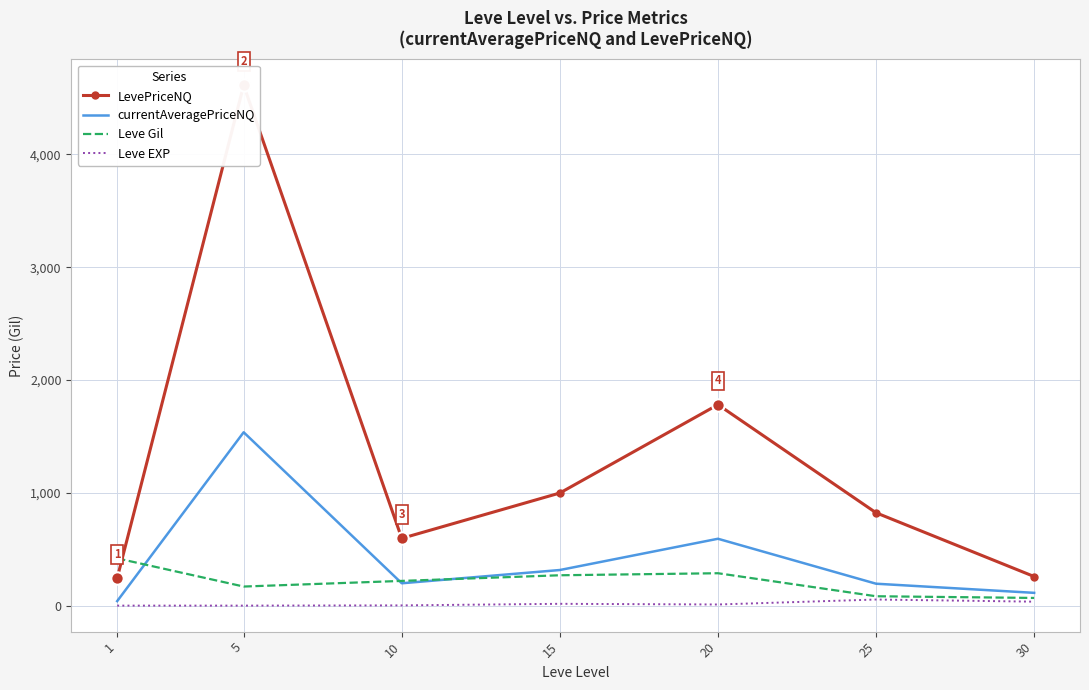

What is the total value across all series at 30?

478.0